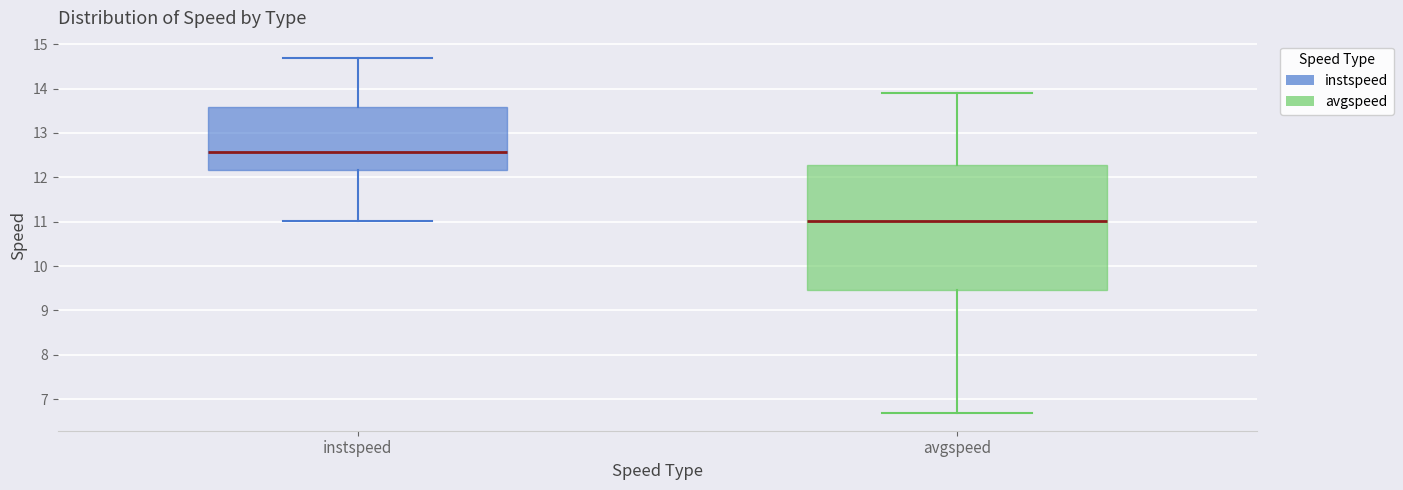

Which box has the lowest median line?

avgspeed